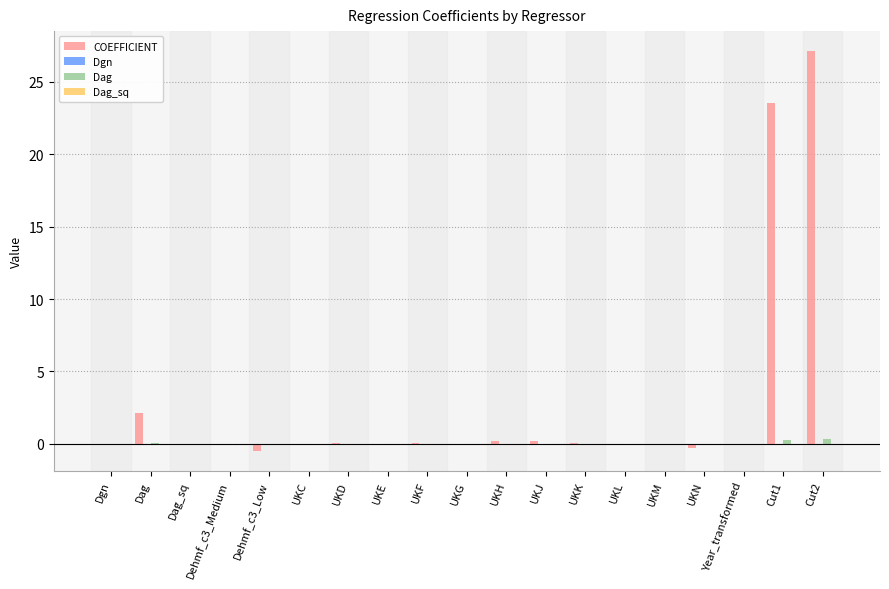

Which category has the highest value across all series?

Cut2